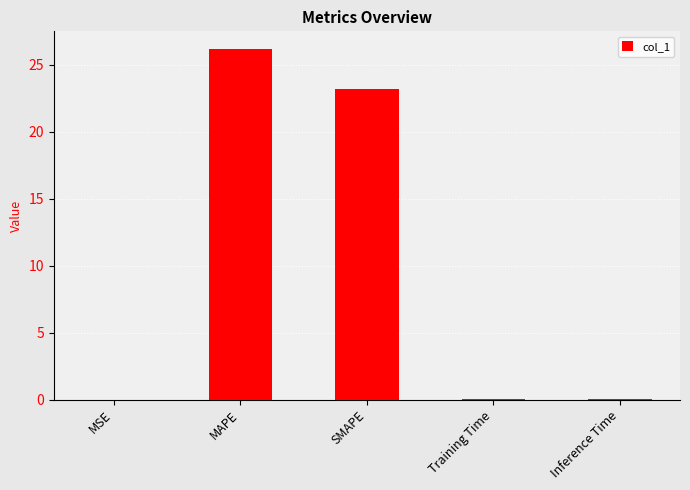

What is the greatest value displayed?

26.2